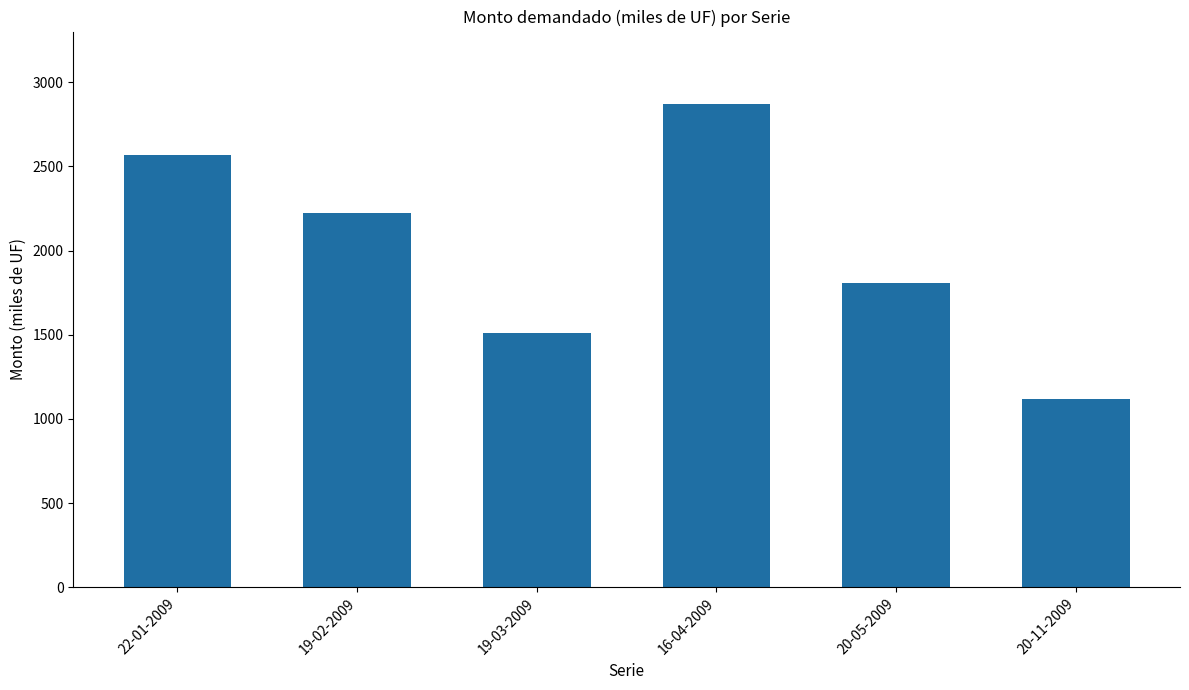

Reading left to right, list all the values displayed in this chart.

22-01-2009=2570.0	19-02-2009=2220.0	19-03-2009=1510.0	16-04-2009=2870.0	20-05-2009=1810.0	20-11-2009=1118.5